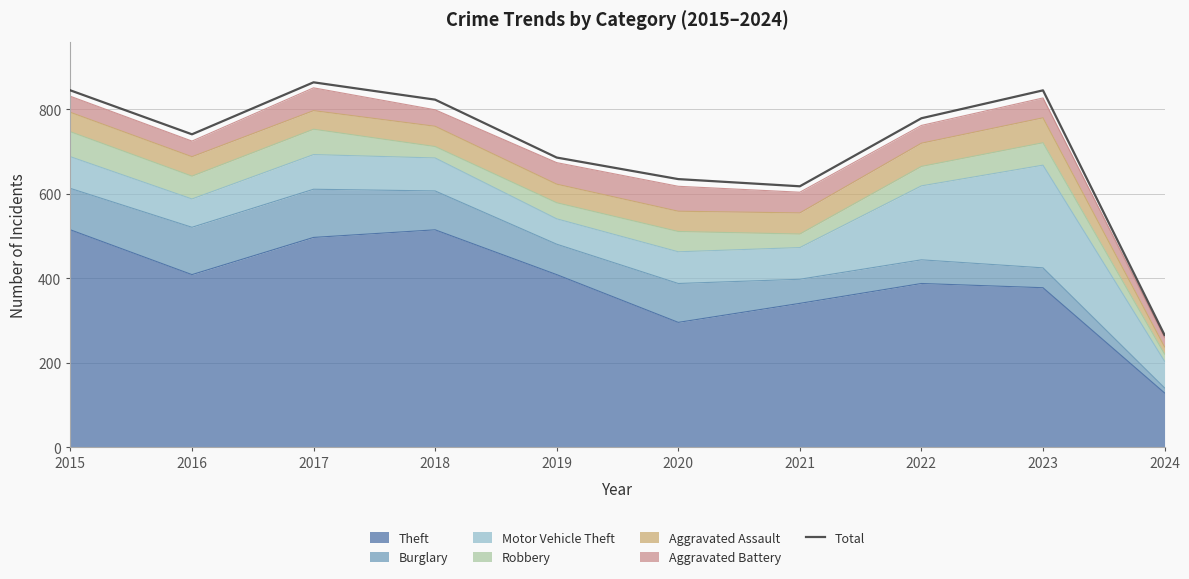

How many data points does each series have?

10